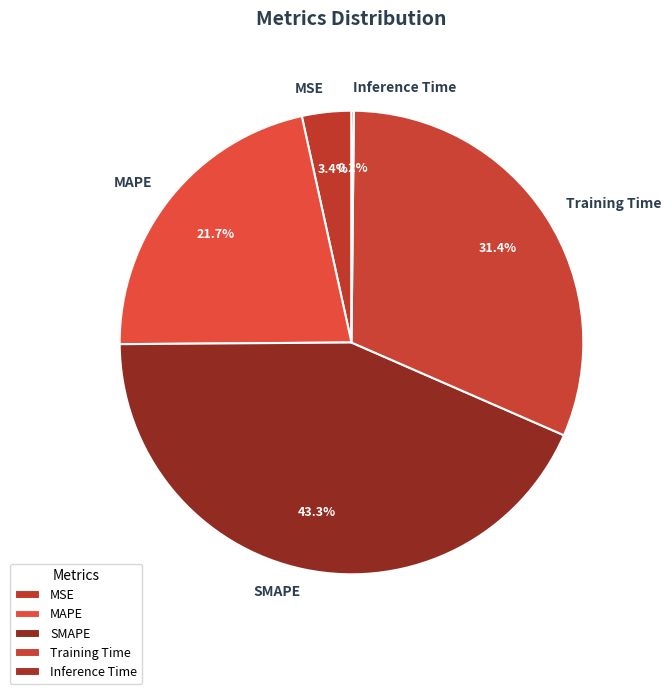

Is it true that SMAPE is 34% of the pie?

False